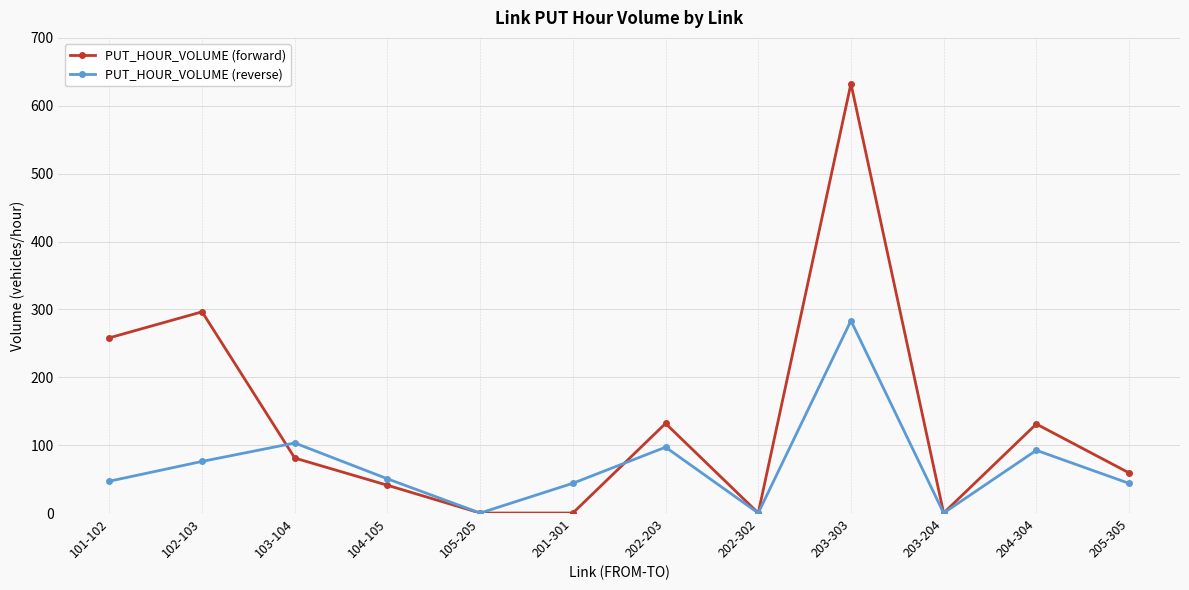

What value does the PUT_HOUR_VOLUME (reverse) series have at 205-305?

43.7